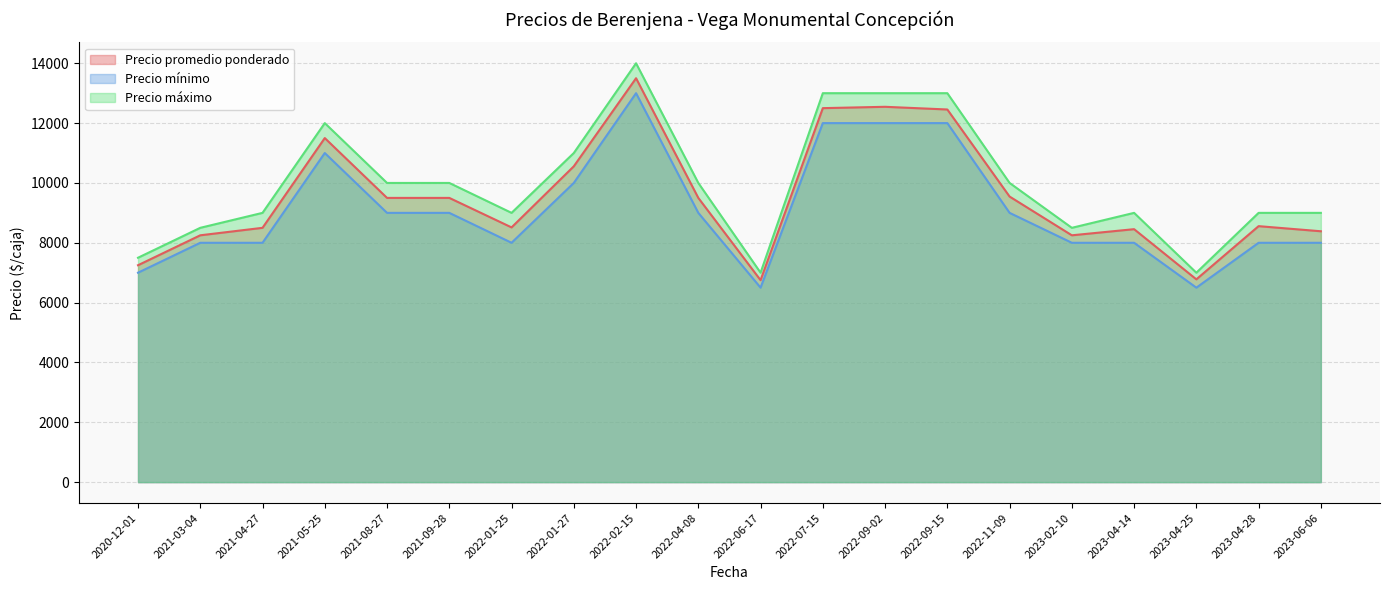

What is the maximum value for Precio máximo?

14000